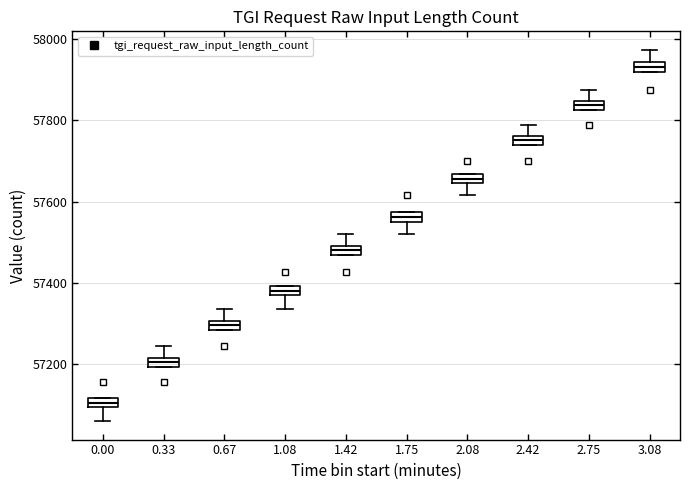

Which box has the highest median line?

3.08